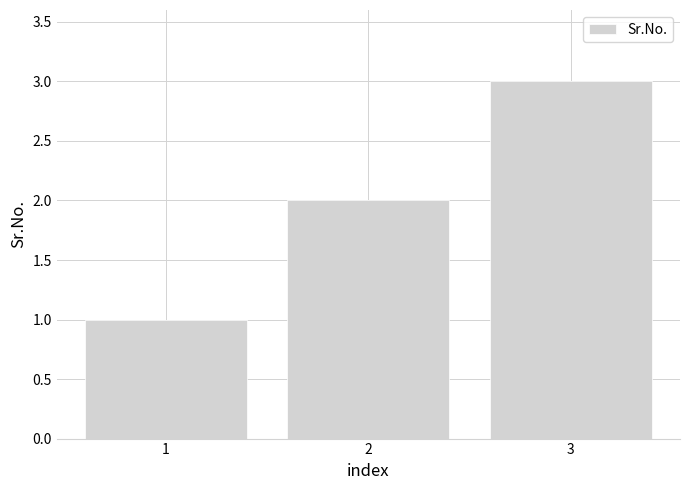

At which label is the value closest to 2?

2